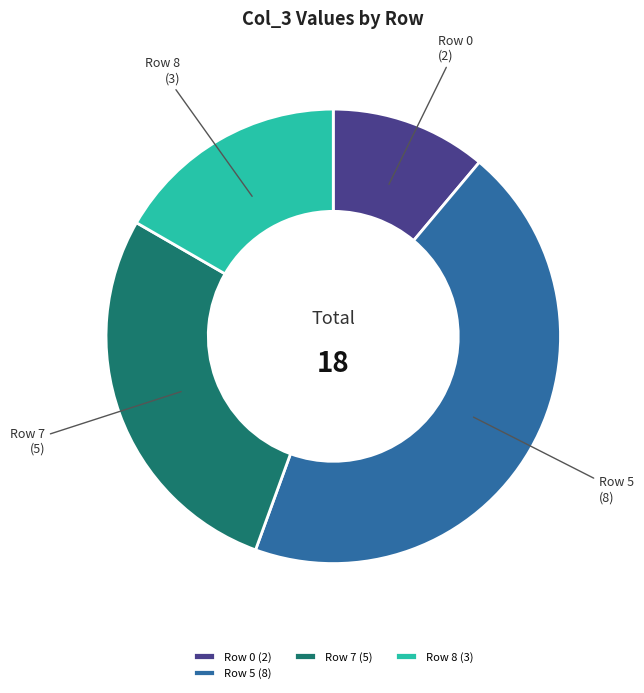

Is it true that Row 7 (5) is 28% of the pie?

True